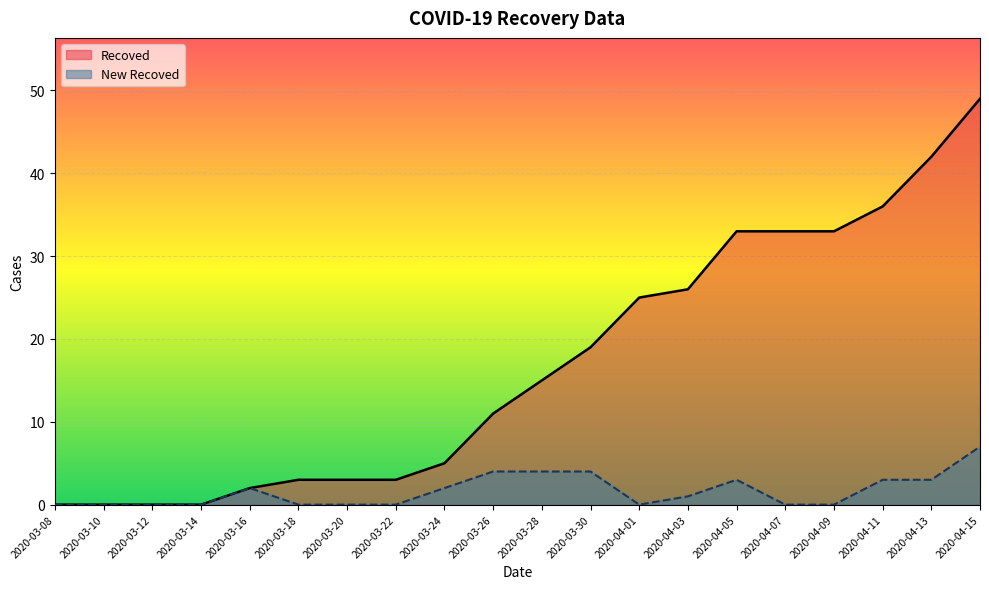

Where is the first local maximum for New Recoved?

2020-03-16